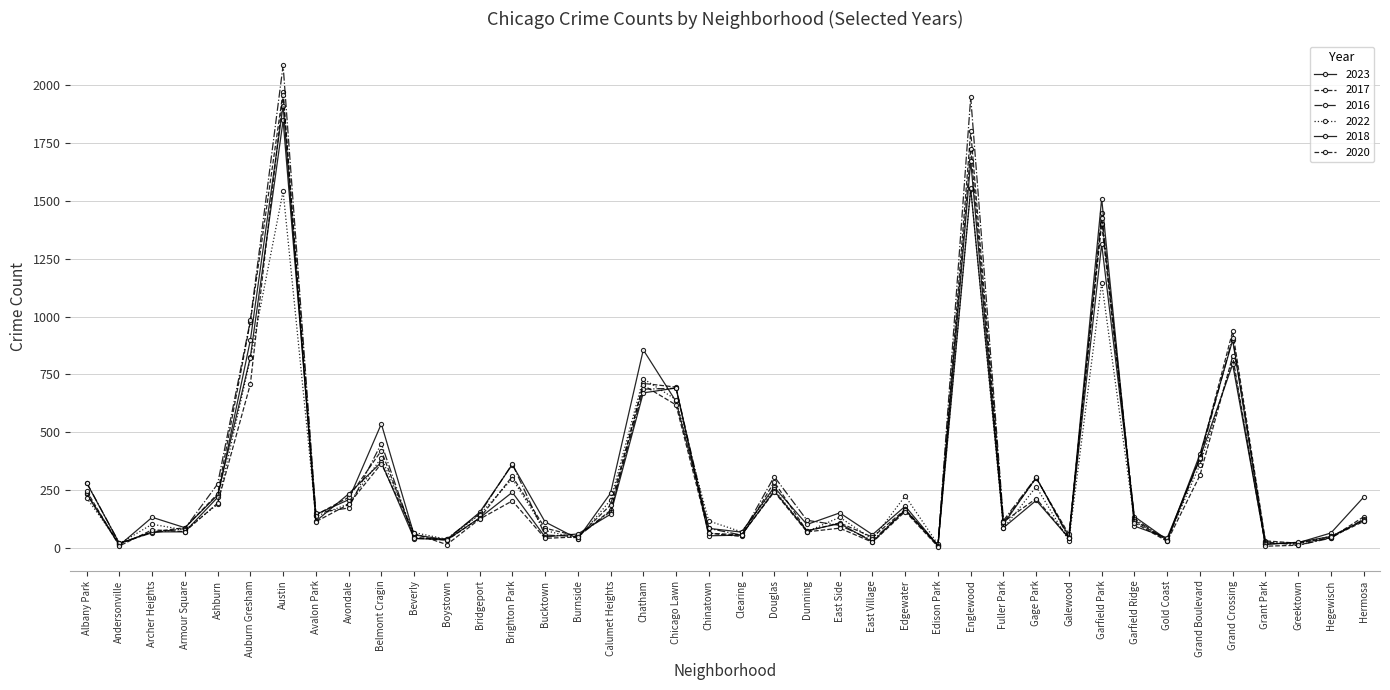

At which label does 2020 first exceed 113?

Albany Park